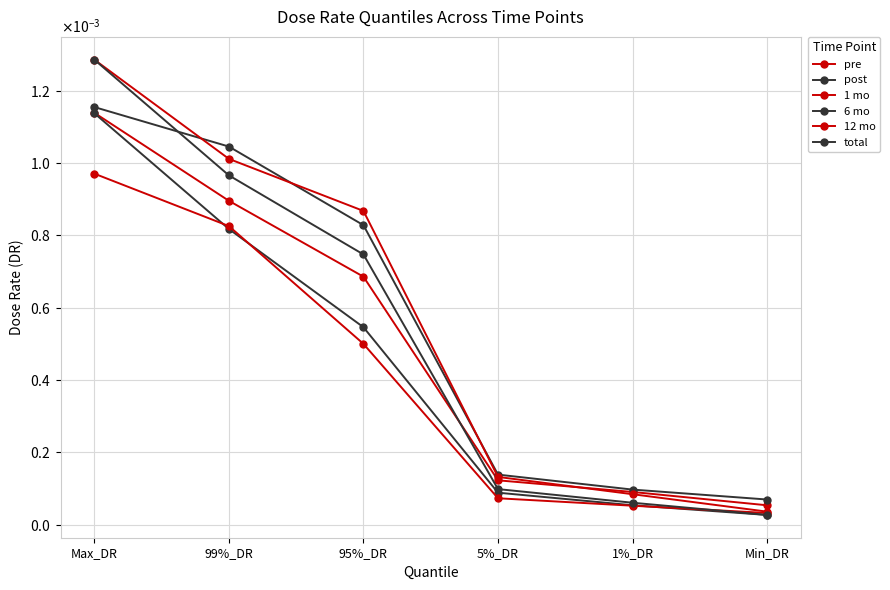

True or false: total has a value of 0.0 at 99%_DR.

True